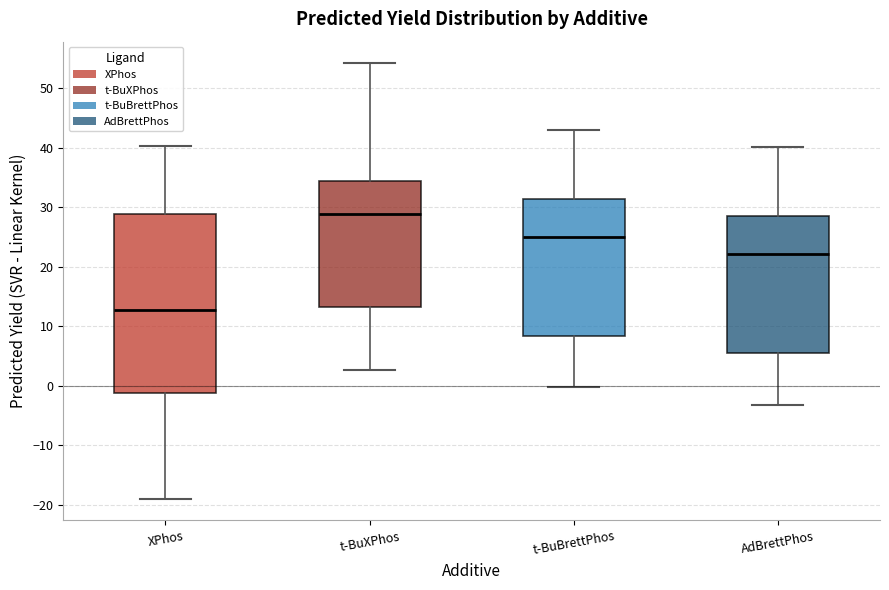

Which box's median line is the highest?

t-BuXPhos